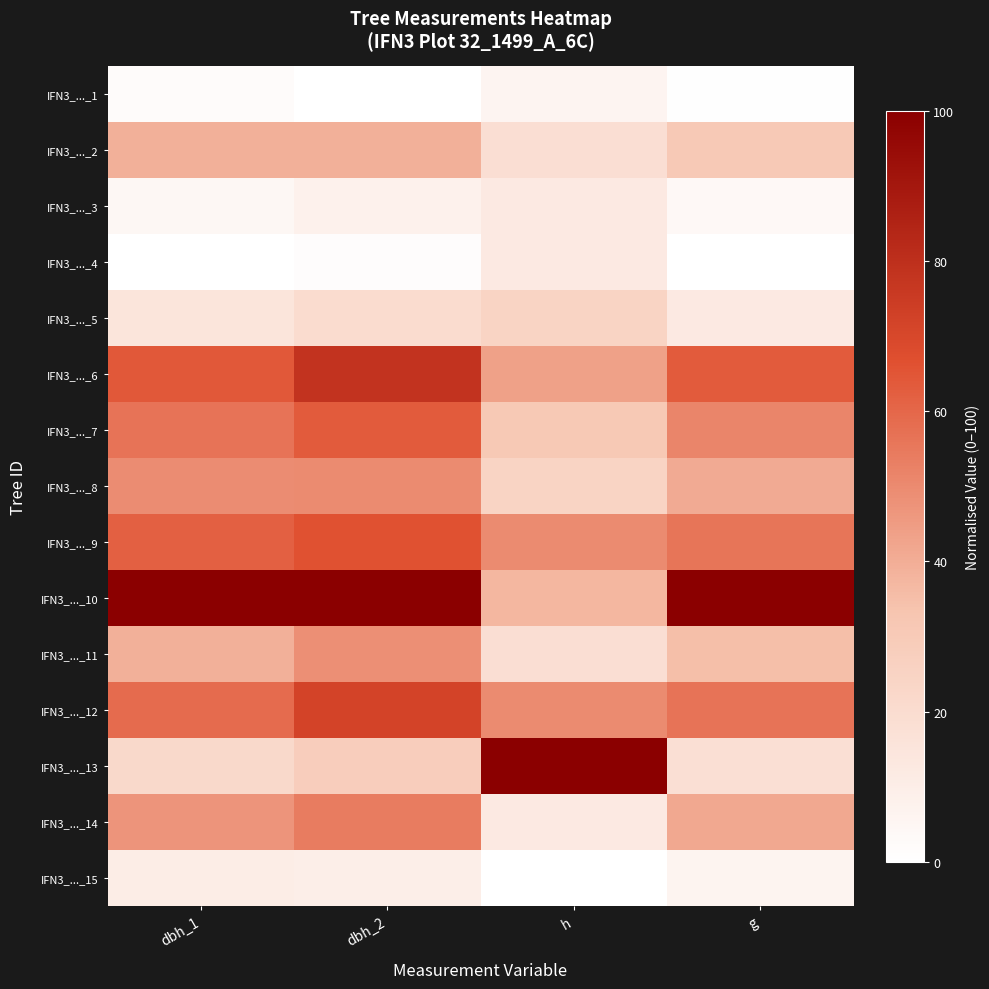

Between h and g, which is larger?

h